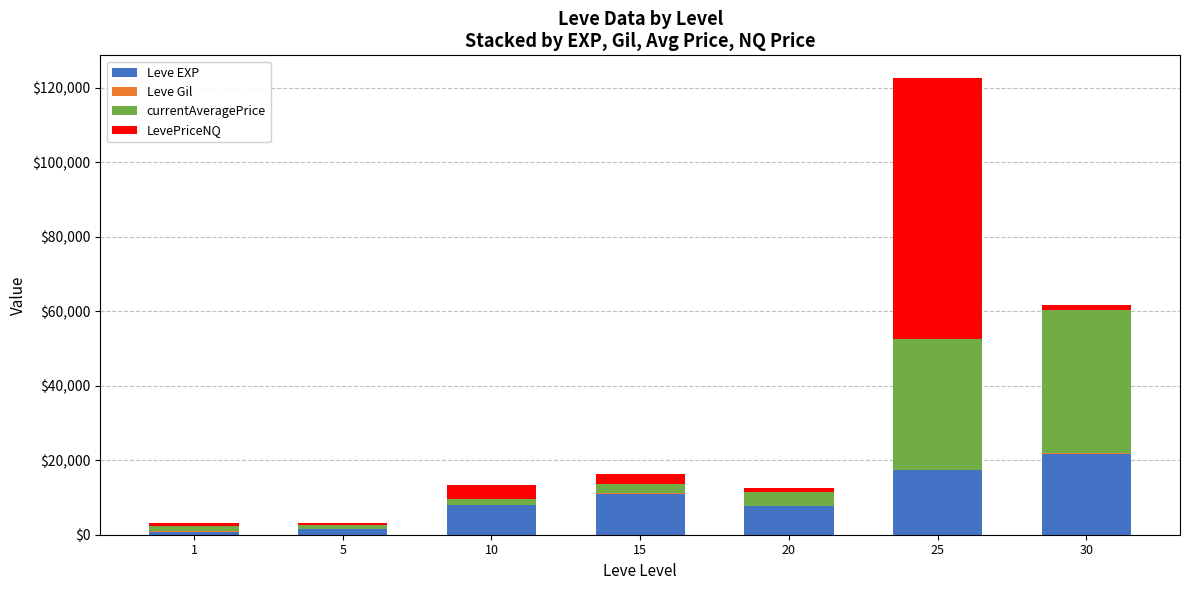

What is the maximum value for Leve EXP?

21740.0